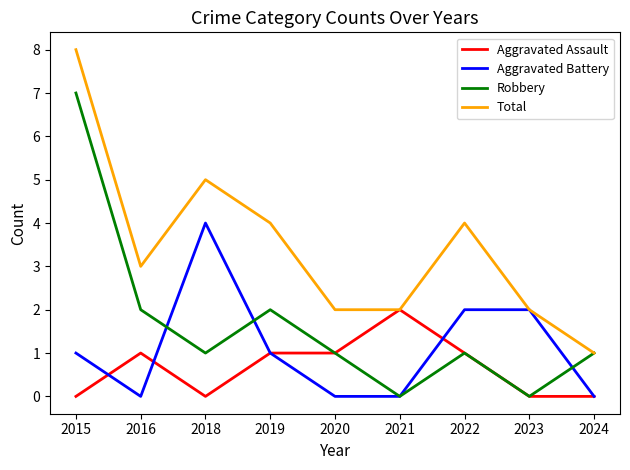

At which label does Total reach its minimum?

2024